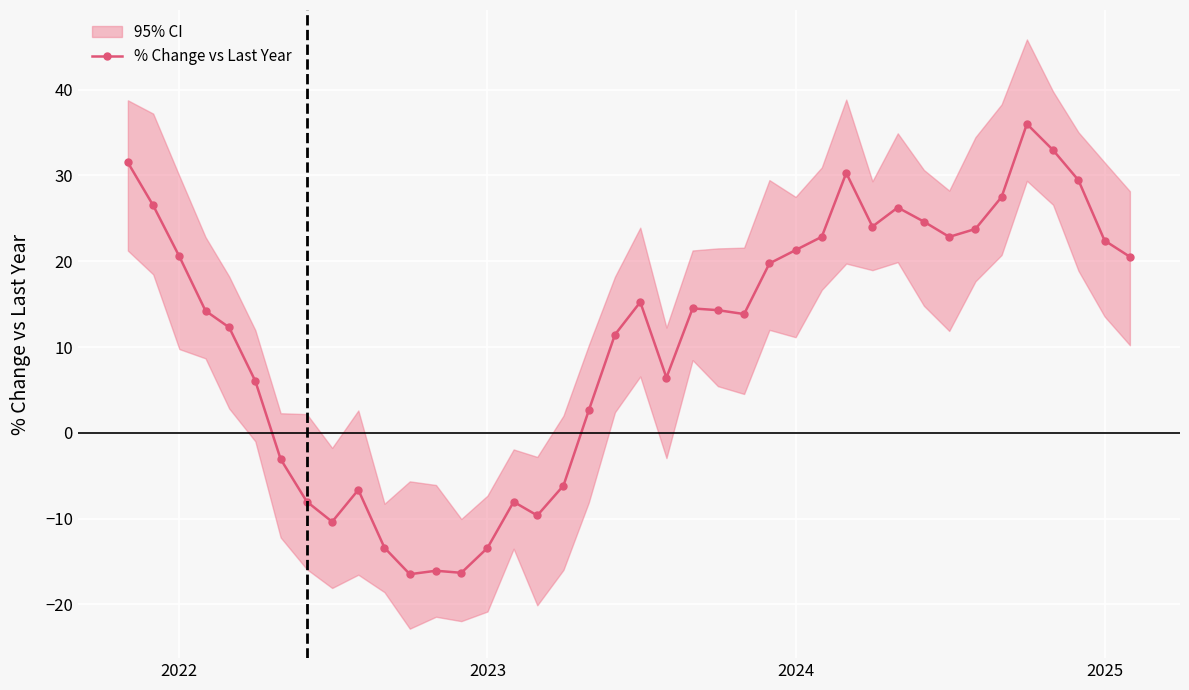

True or false: the data has more than 0 interior local peaks.

True